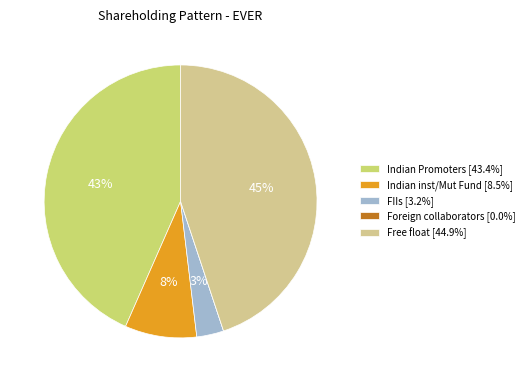

Which has a higher value, Foreign collaborators or Indian Promoters?

Indian Promoters